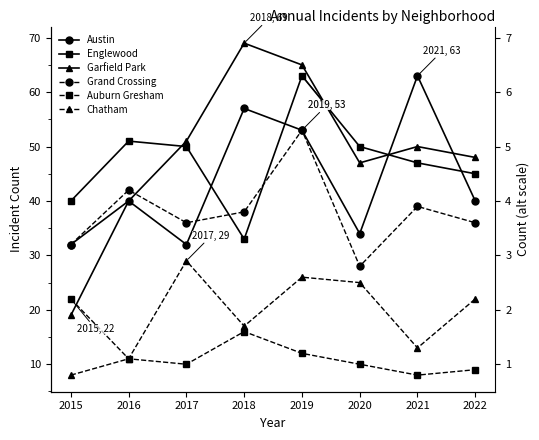

What is the difference between the maximum and minimum values in the Englewood series?

30